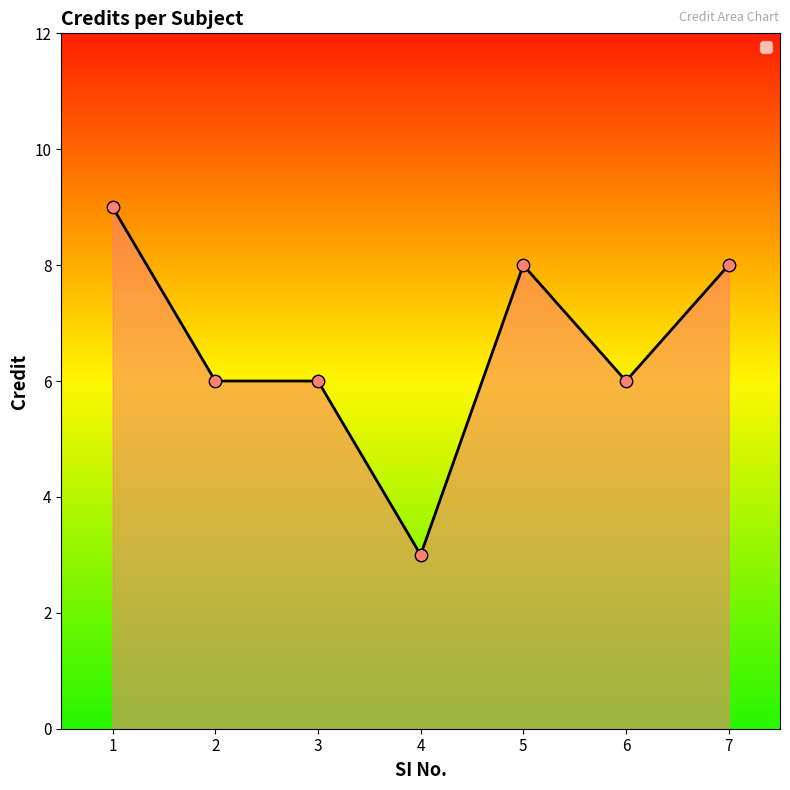

Which has a higher value, 7 or 5?

7